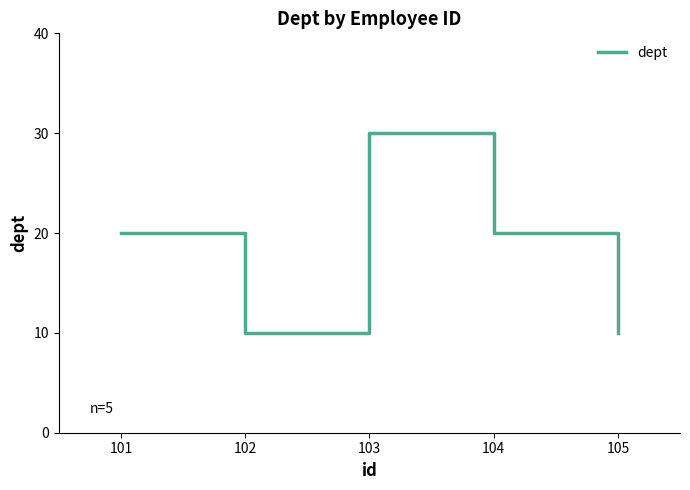

What is the change in value from 103 to 104?

-10